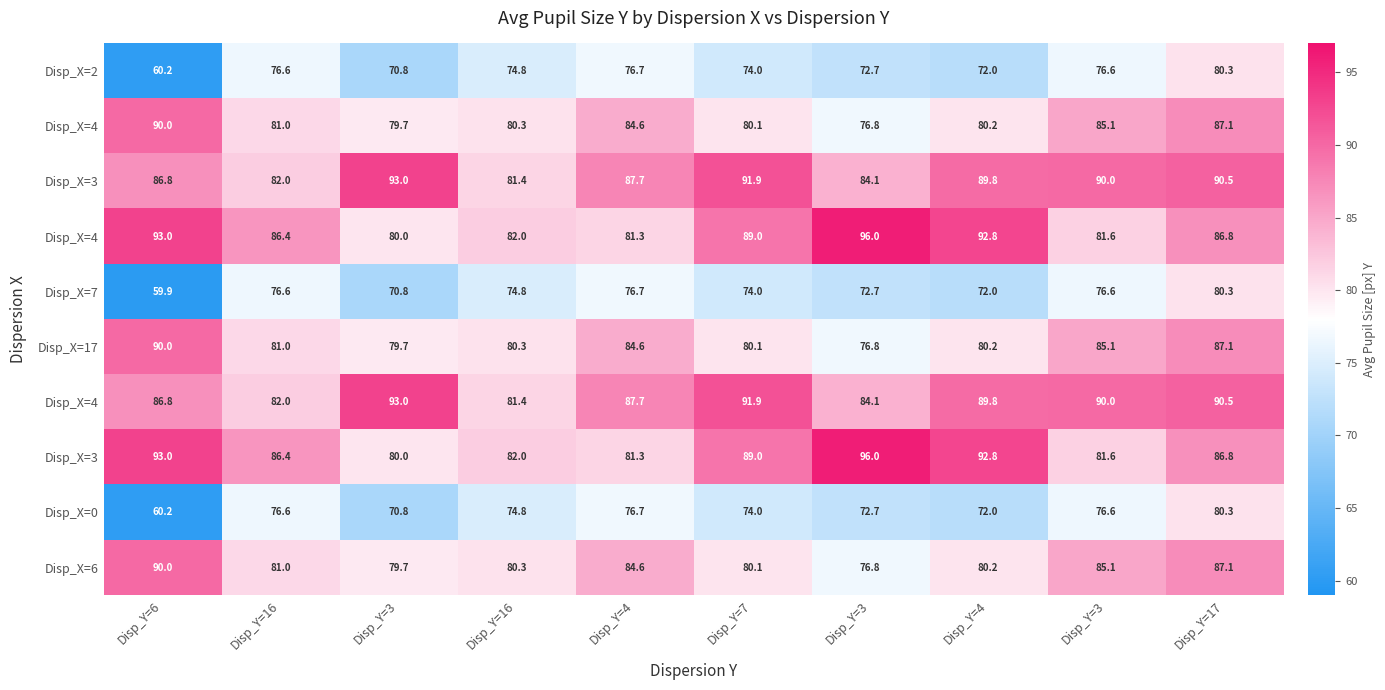

What is the maximum value shown in the chart?

96.0